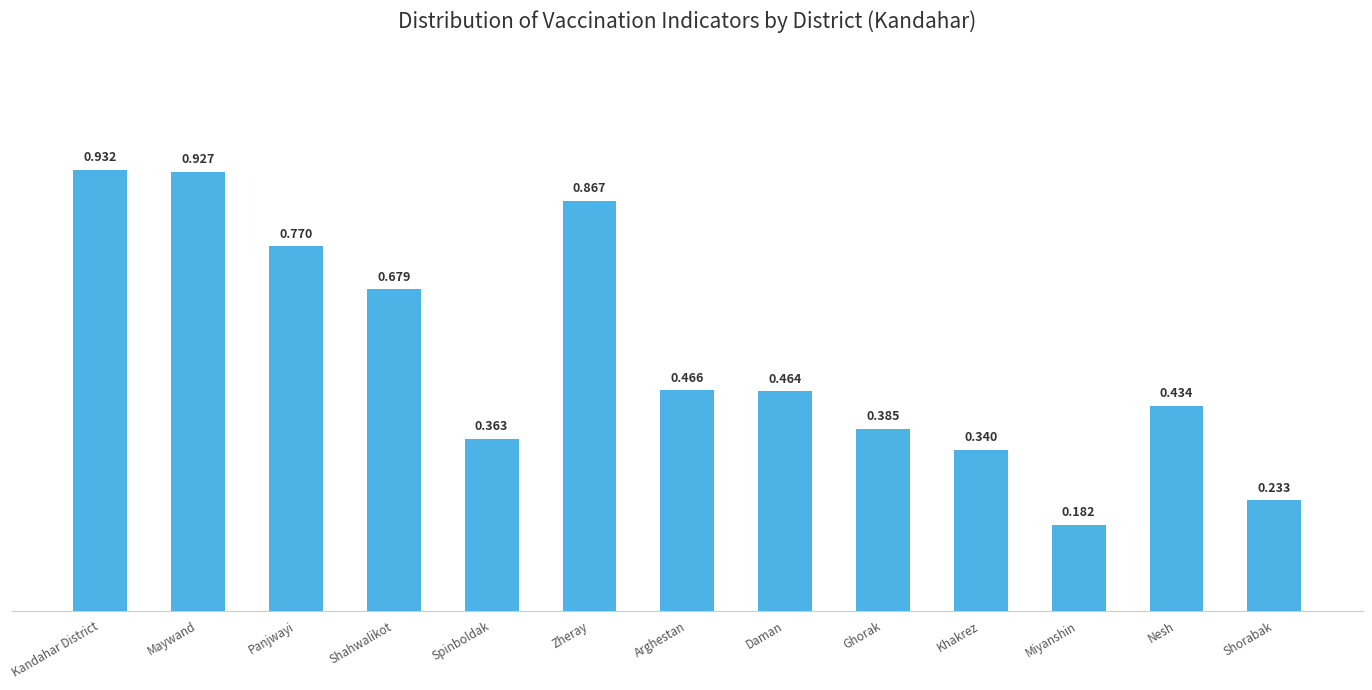

What is the change in value from Arghestan to Shorabak?

-0.2